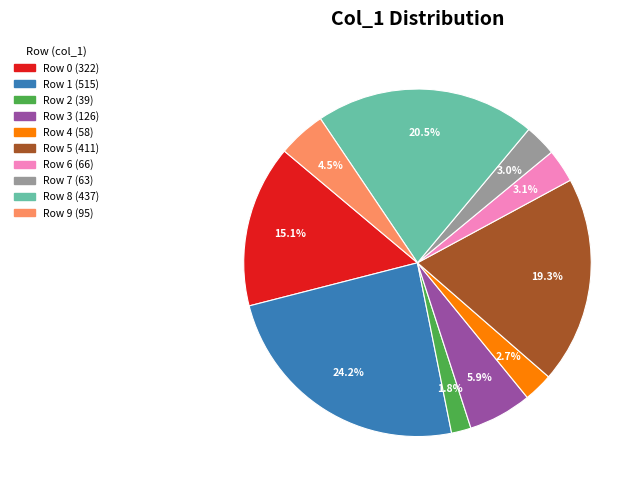

Is there a majority slice in this chart?

No